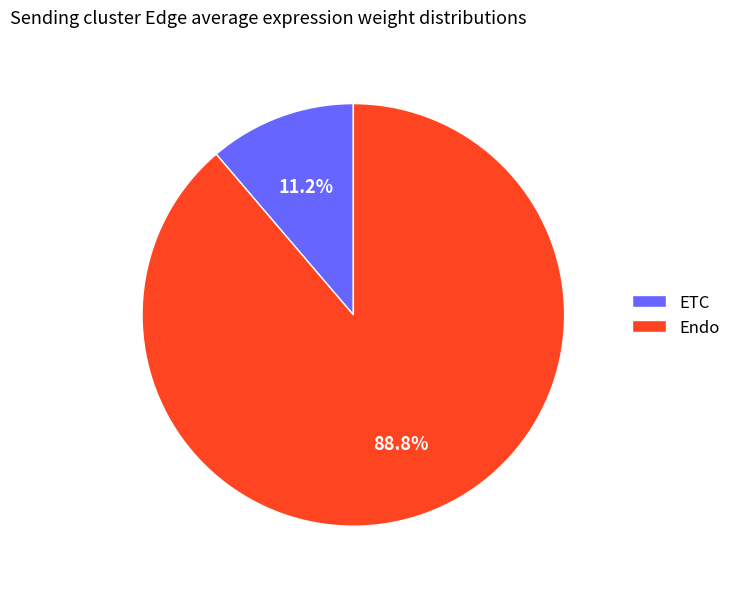

To the nearest percent, what portion does Endo represent?

89%